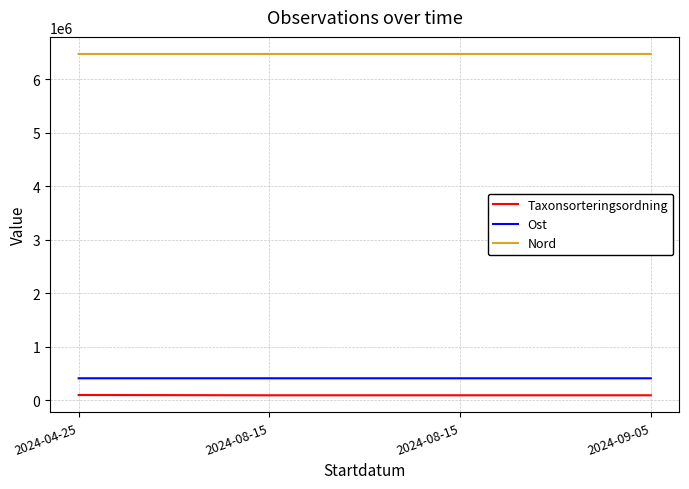

List the series in order of their peak value, lowest first.

Taxonsorteringsordning, Ost, Nord